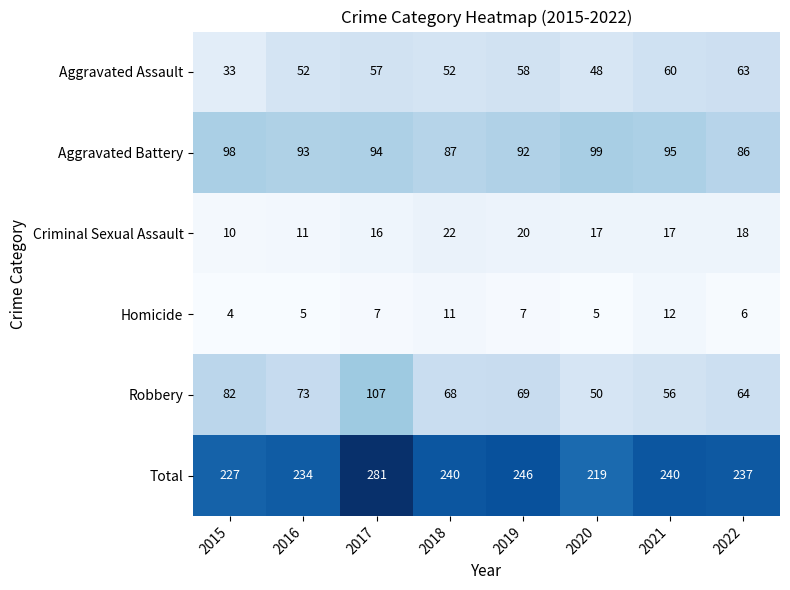

Is the value of Homicide at 2020 greater than the value of Total at 2022?

No